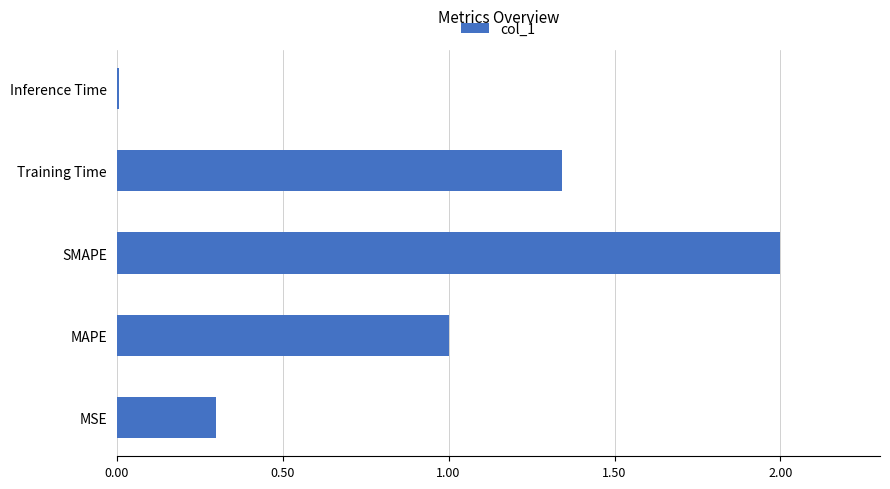

What is the sum of all values?

4.7